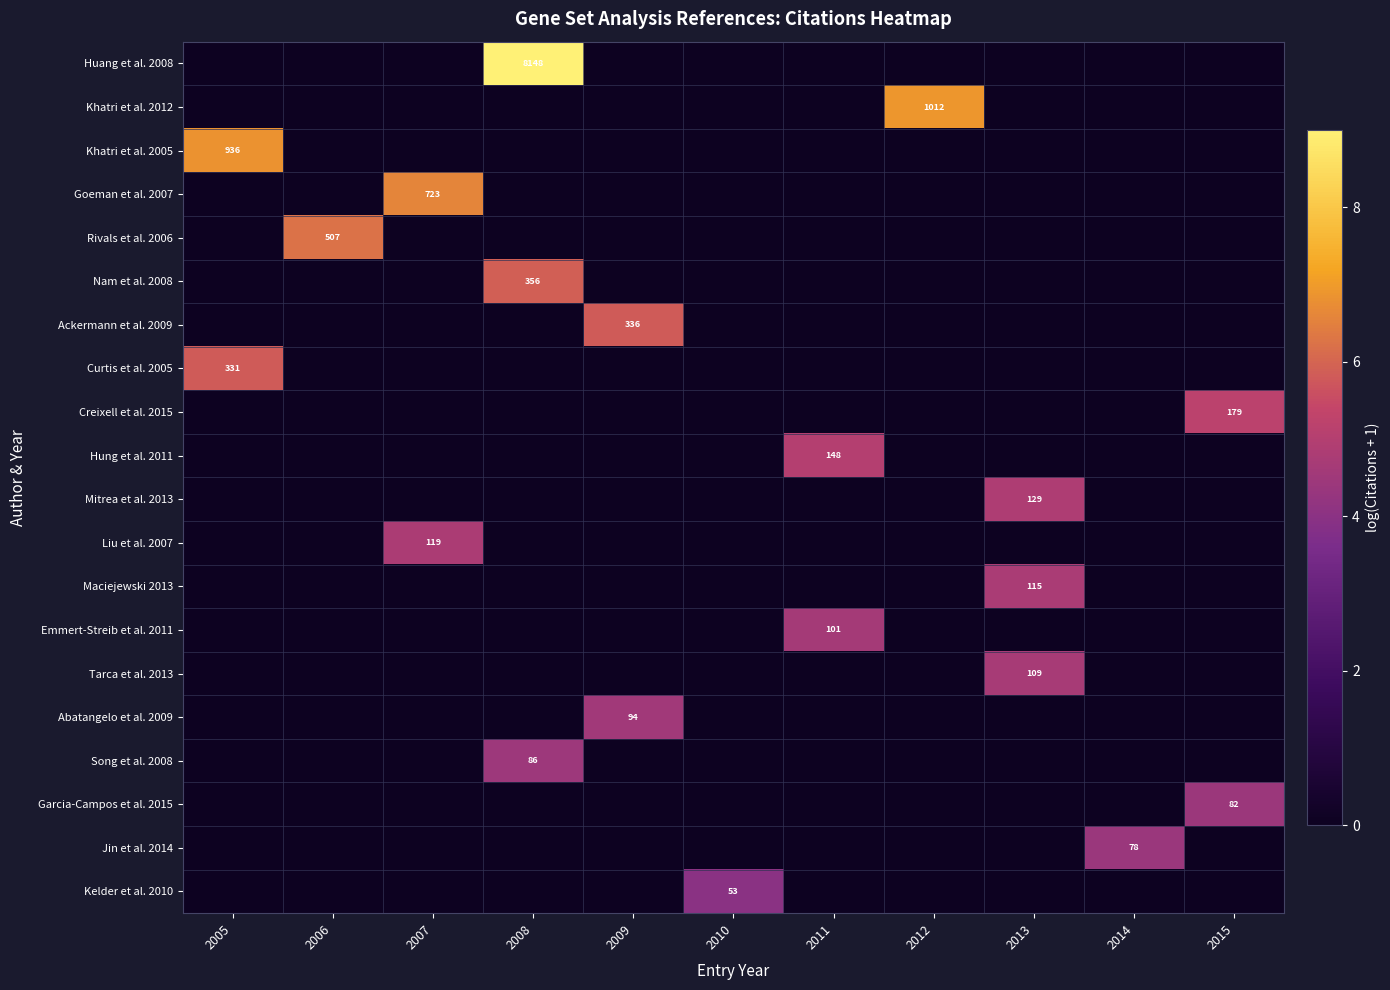

Is it true that Tarca et al. 2013 equals 109 at 2013?

True